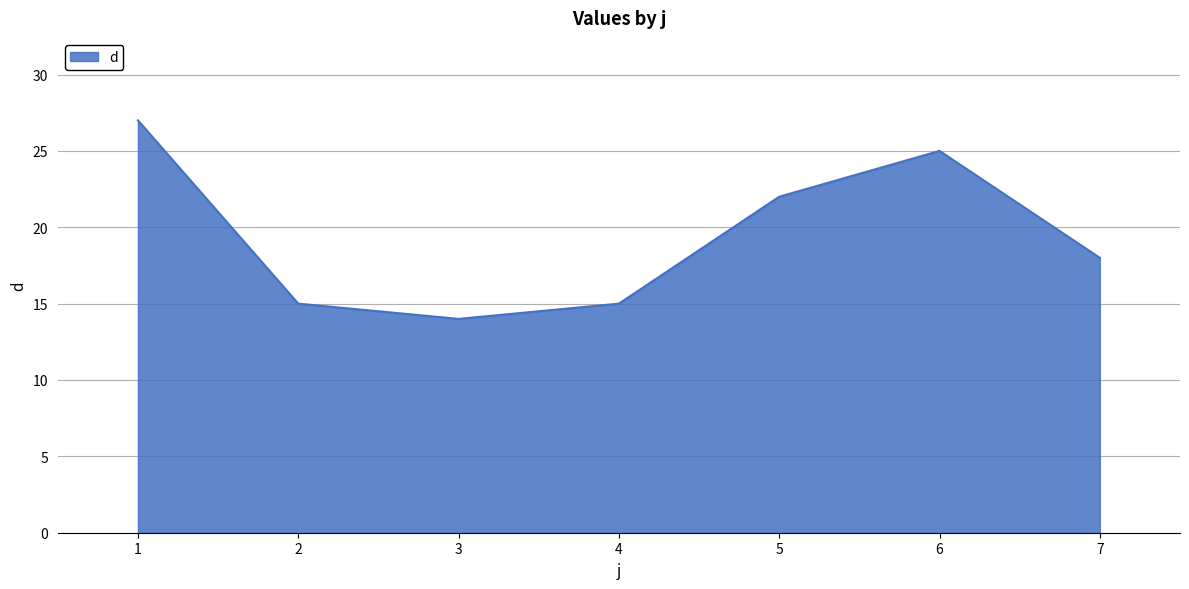

How many categories are shown in the chart?

7